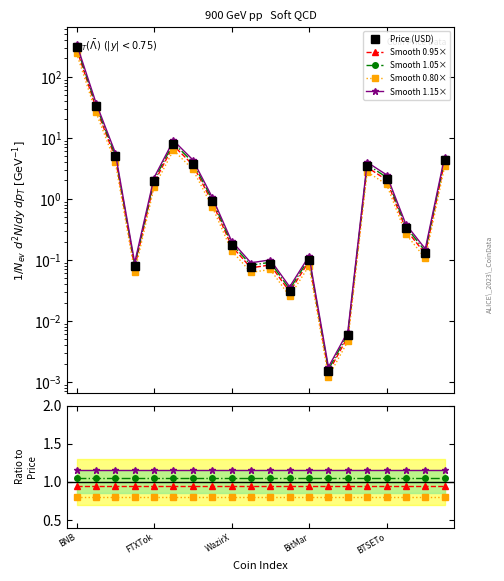

Reading left to right, transcribe all the data shown in this chart.

Price (USD): 302.8	32.7	5.0	0.1	1.9	7.9	3.8	0.9	0.2	0.1	0.1	0.0	0.1	0.0	0.0	3.5	2.2	0.3	0.1	4.3
Smooth 0.95×: 0.9	0.9	1.0	0.9	0.9	0.9	0.9	1.0	0.9	0.9	0.9	0.9	0.9	0.9	0.9	1.0	1.0	0.9	0.9	1.0
Smooth 1.05×: 1.1	1.1	1.1	1.1	1.1	1.1	1.1	1.1	1.1	1.1	1.1	1.1	1.1	1.1	1.1	1.1	1.1	1.1	1.1	1.1
Smooth 0.80×: 0.8	0.8	0.8	0.8	0.8	0.8	0.8	0.8	0.8	0.8	0.8	0.8	0.8	0.8	0.8	0.8	0.8	0.8	0.8	0.8
Smooth 1.15×: 1.1	1.1	1.1	1.1	1.1	1.1	1.1	1.1	1.1	1.1	1.1	1.1	1.1	1.1	1.1	1.1	1.1	1.1	1.1	1.1